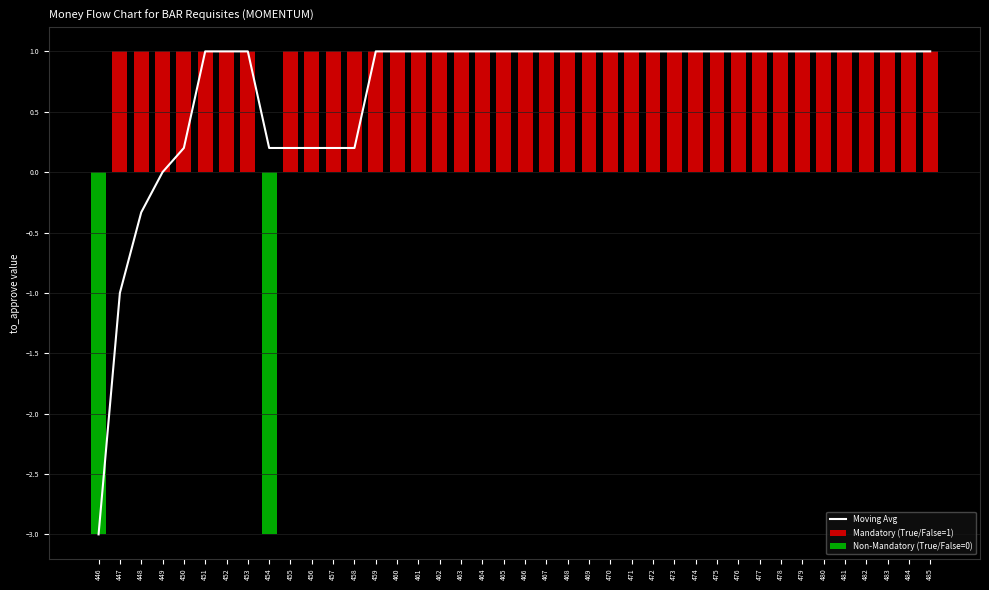

Where is Mandatory (True/False=1) nearest to the value 0?

446